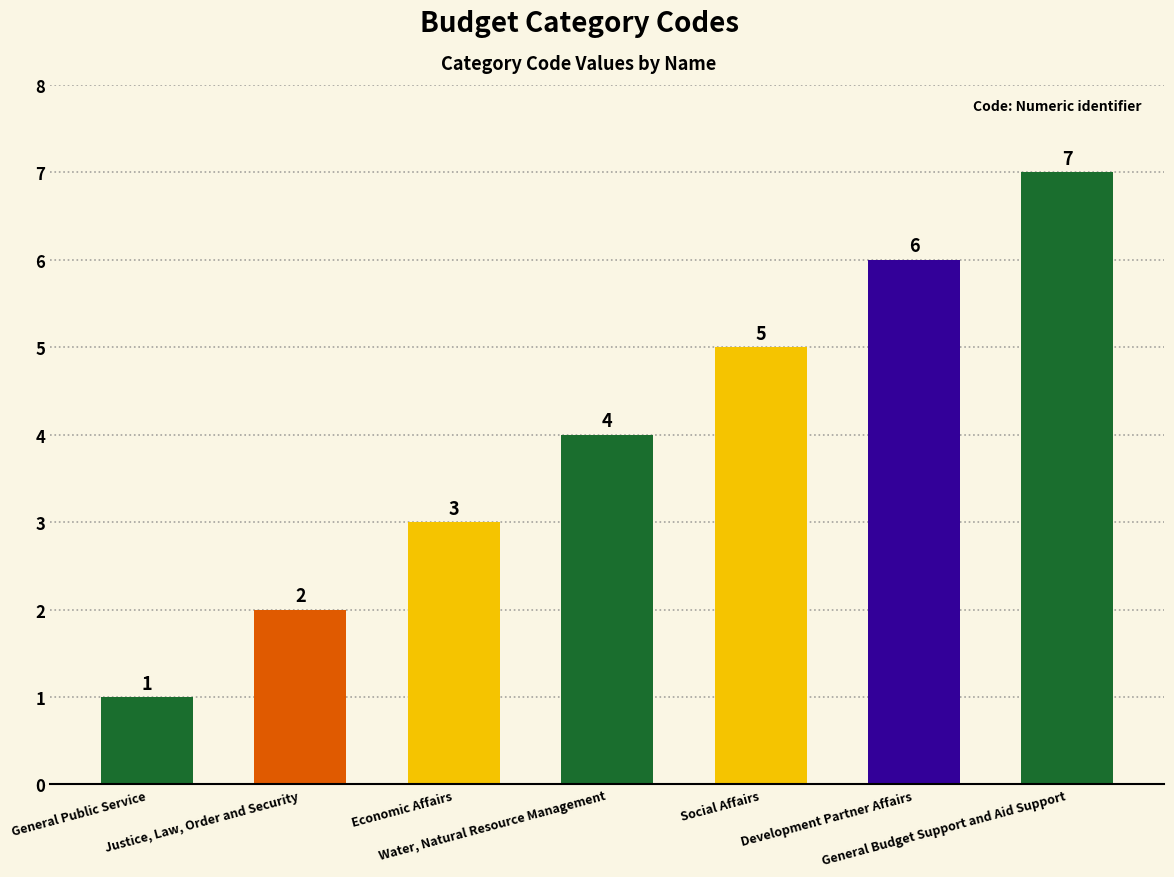

Is it true that the value at Development Partner Affairs is 6?

True